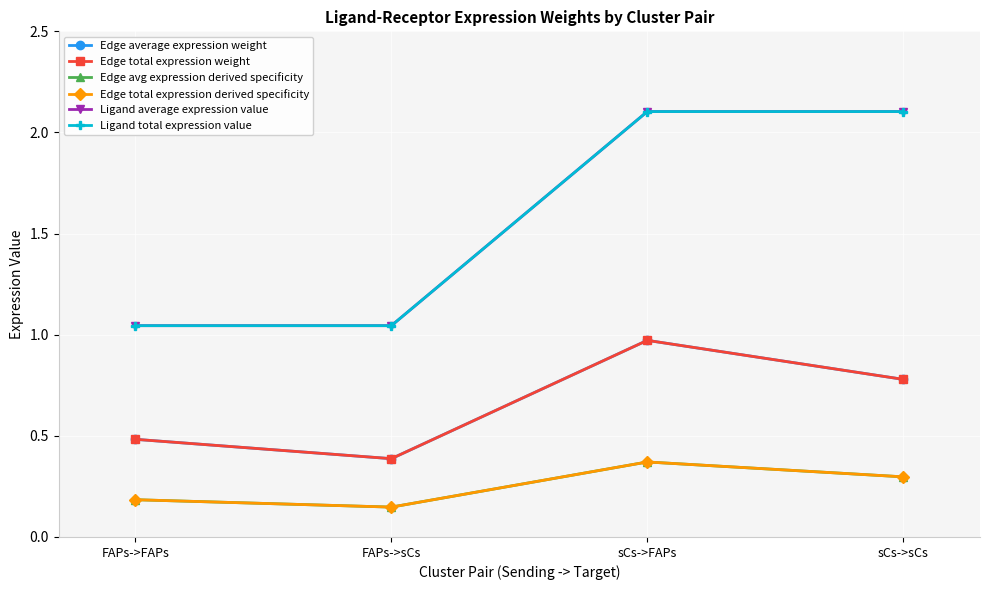

At how many categories does at least one series exceed 0?

4